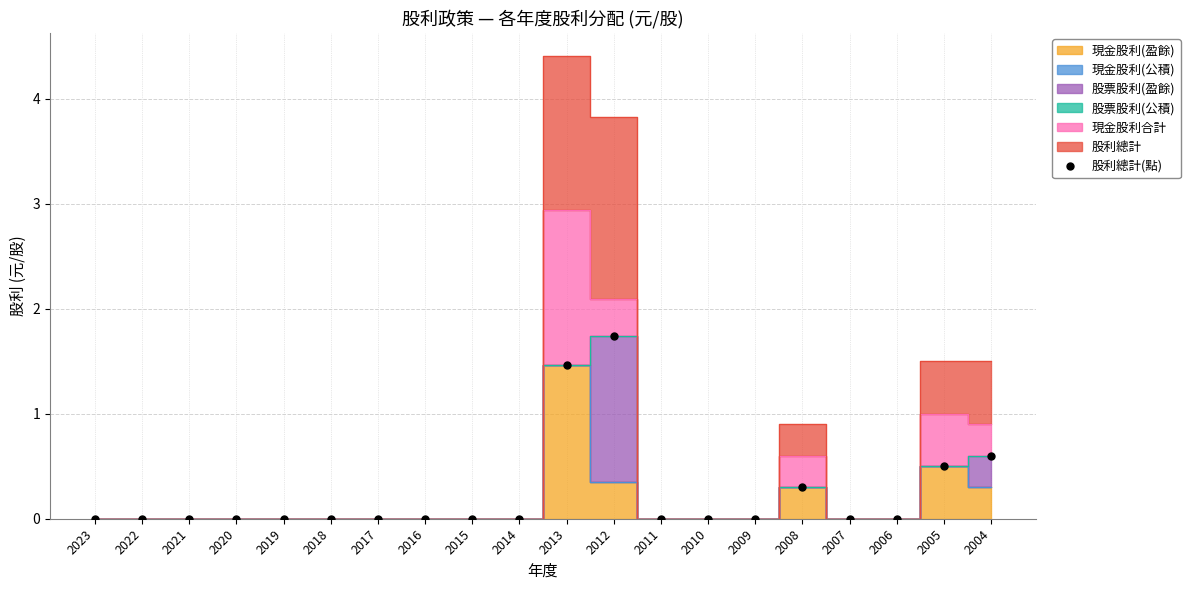

What is the difference between the second highest and second lowest values?

1.5